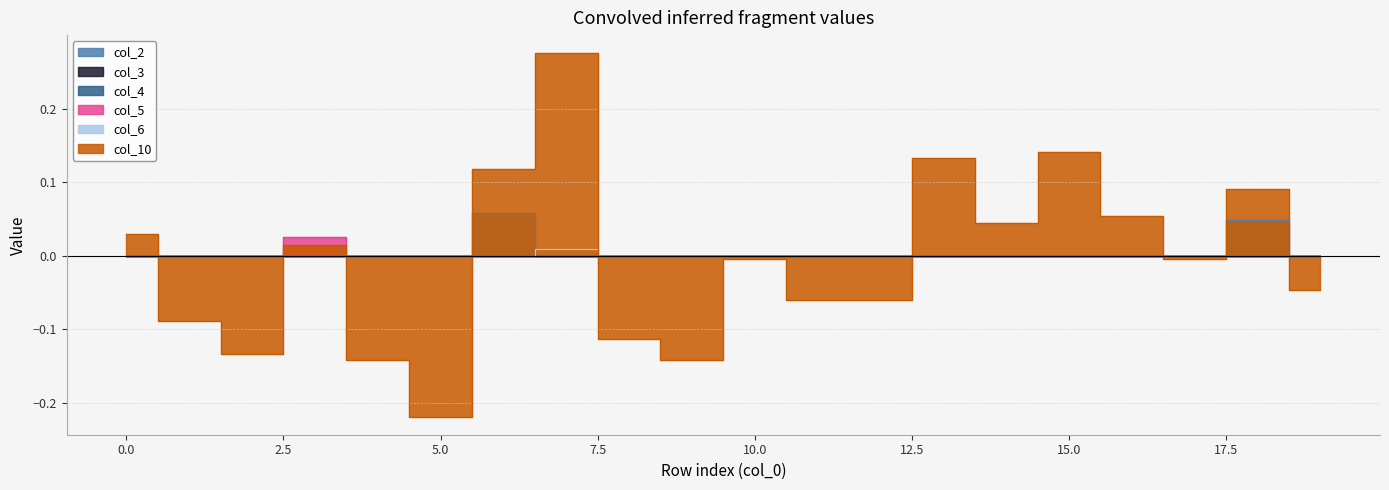

At 5, list the series in order from smallest to largest.

col_10, col_2, col_5, col_6